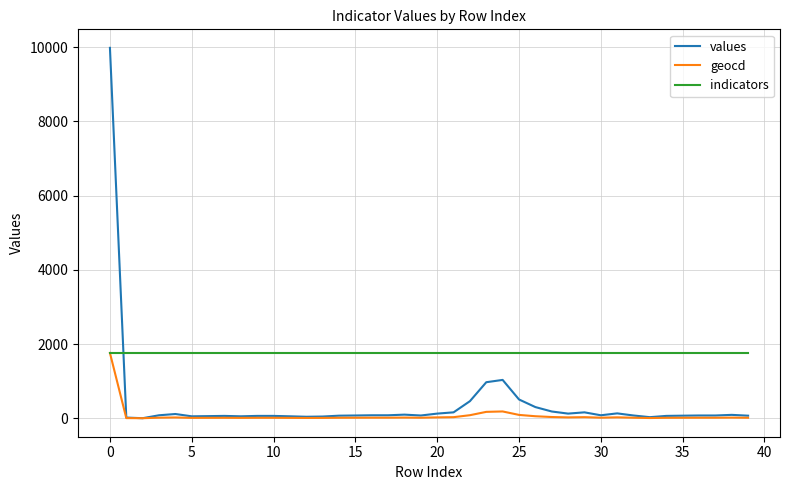

List the series in order of their overall mean, lowest first.

geocd, values, indicators